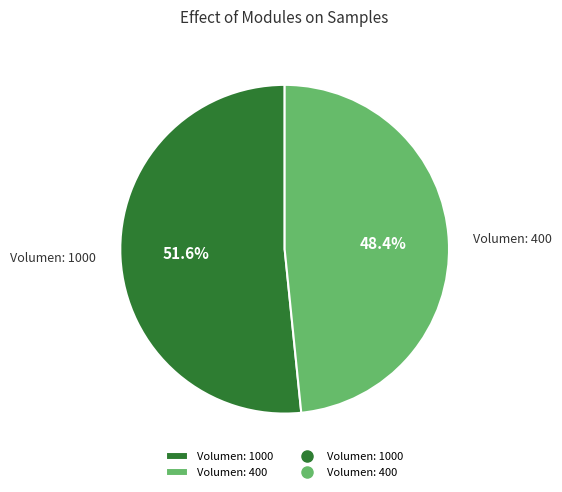

To the nearest percent, what is the difference between the largest and smallest slice percentages?

3%